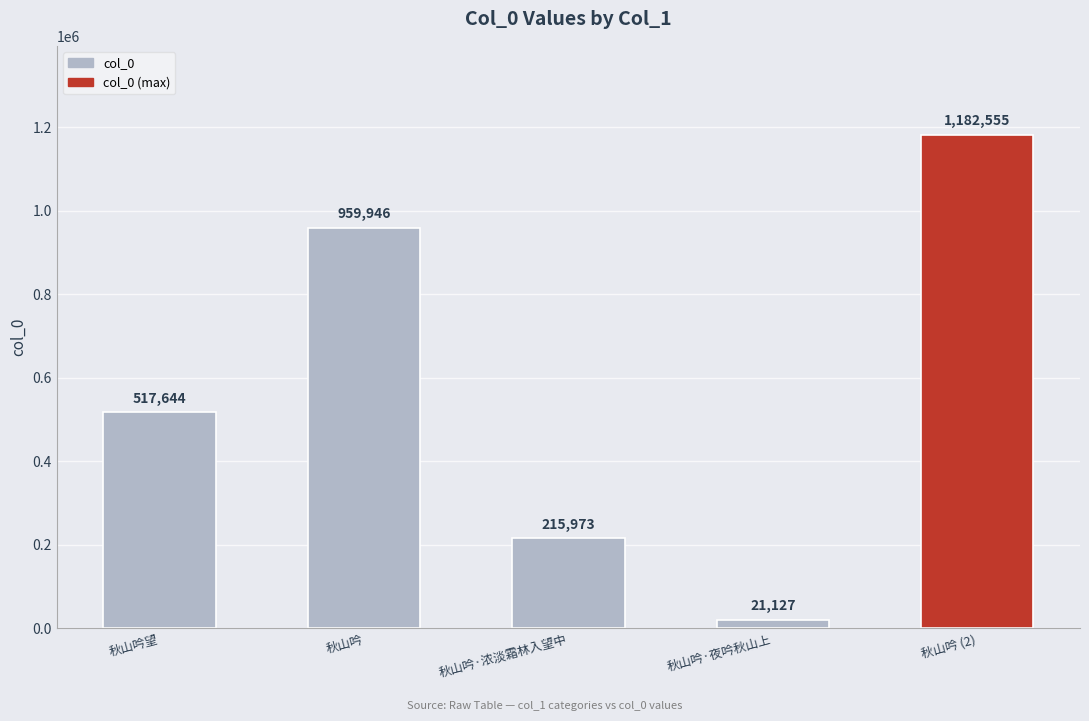

Is it true that the value at 秋山吟望 is 517644?

True